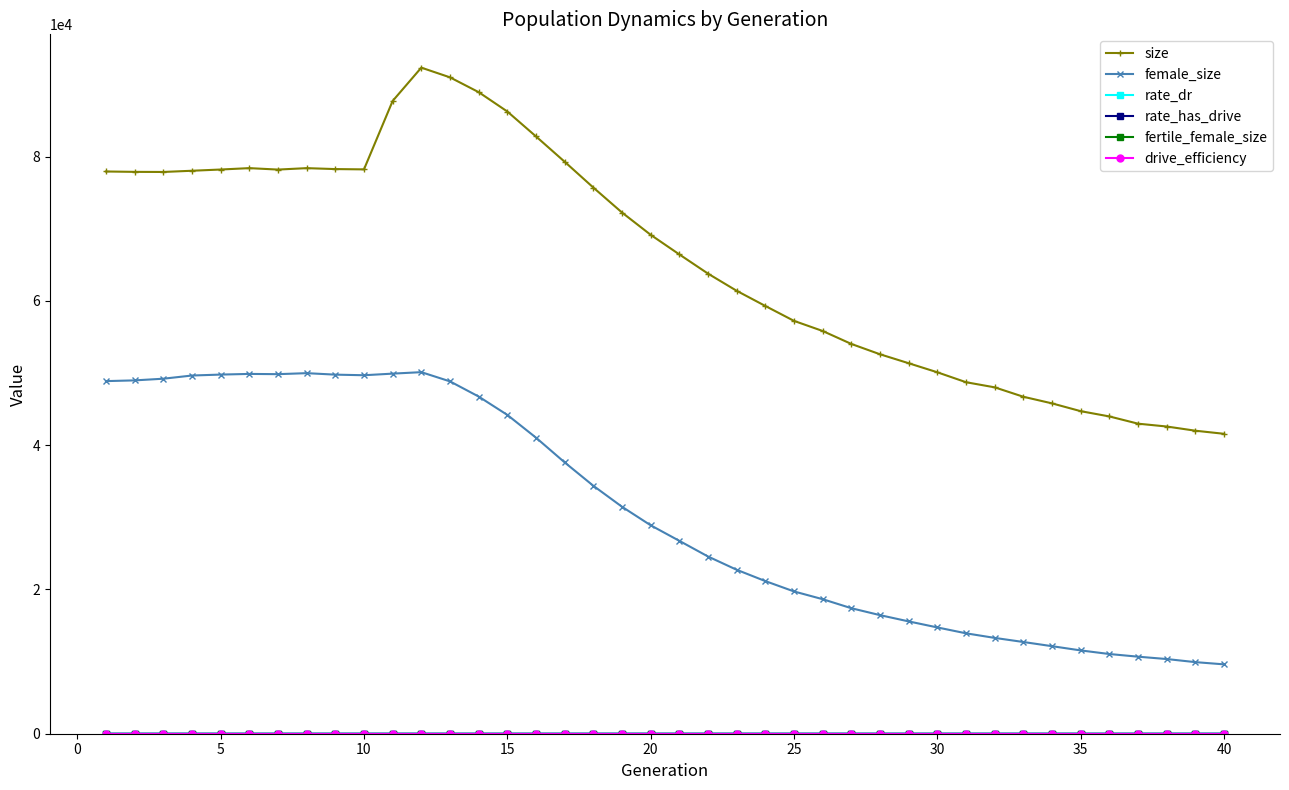

True or false: female_size has more than 1 interior local peaks.

True